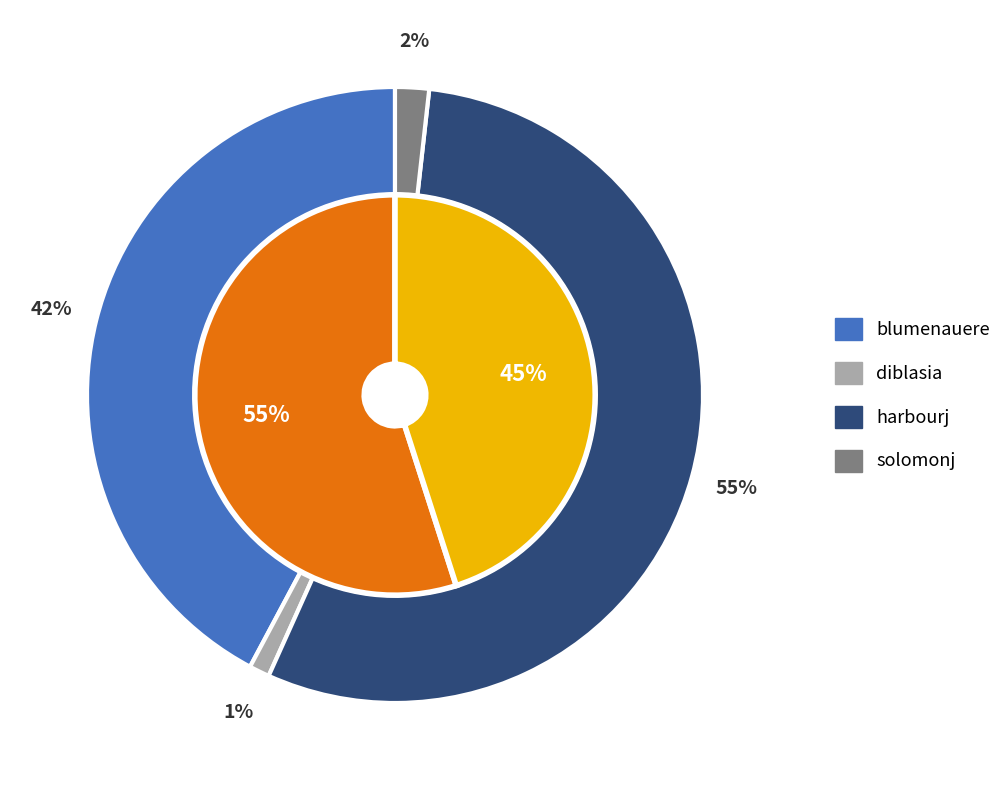

How much of the chart is everything except diblasia?

98.9%